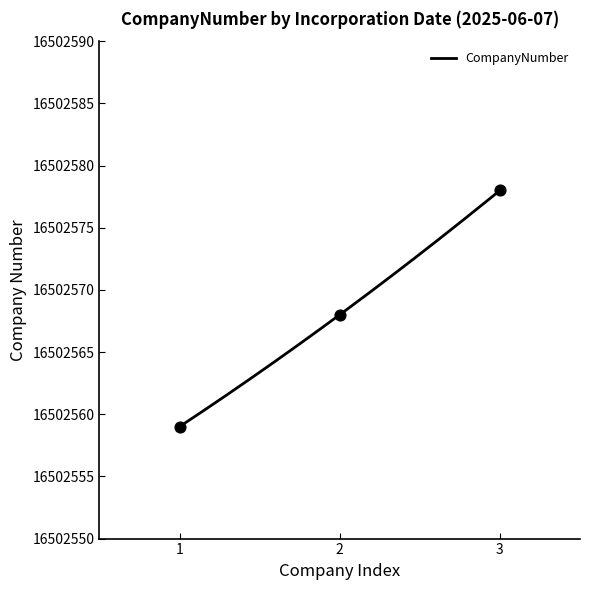

What is the minimum value for CompanyNumber?

16502559.0